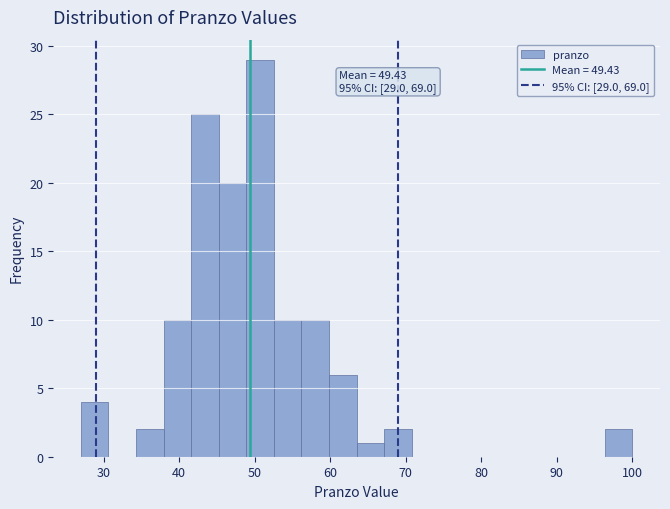

Read against the x-axis, roughly where is the centre of the tallest bar?

51